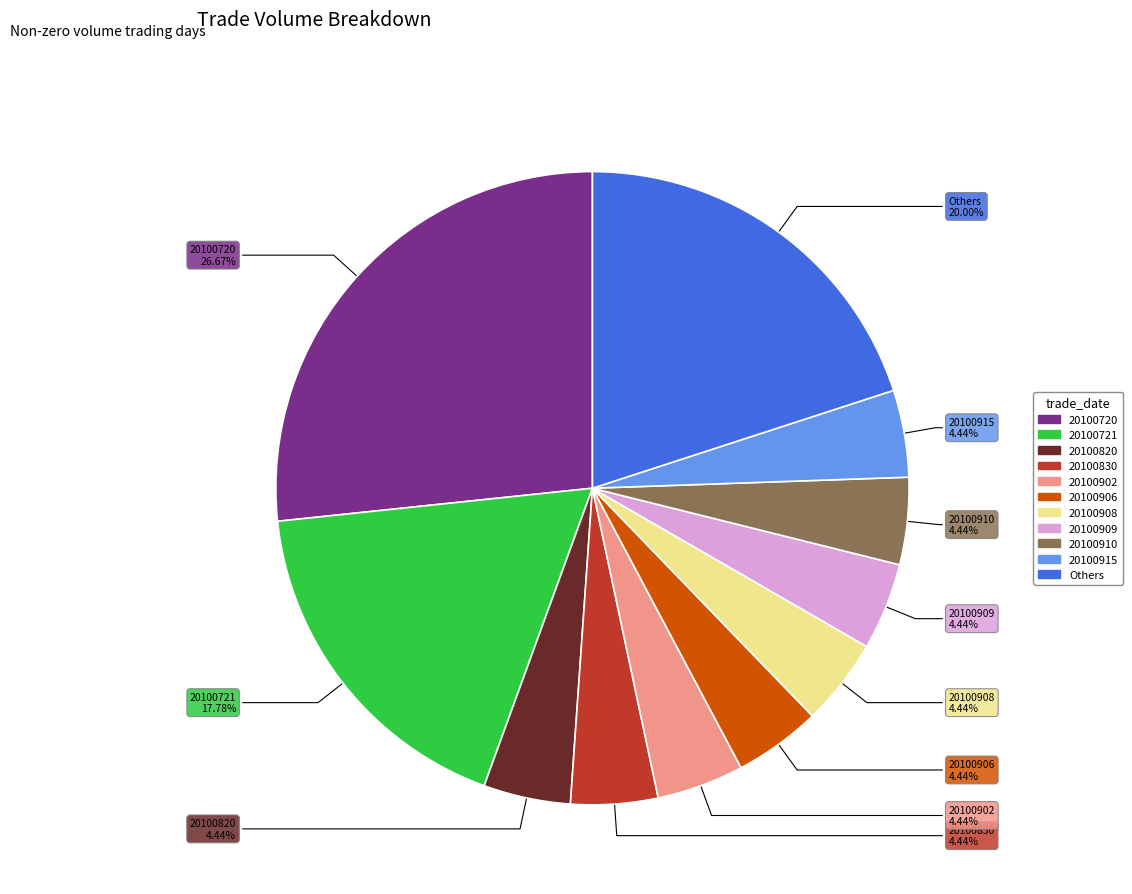

How many segments does this pie chart have?

11